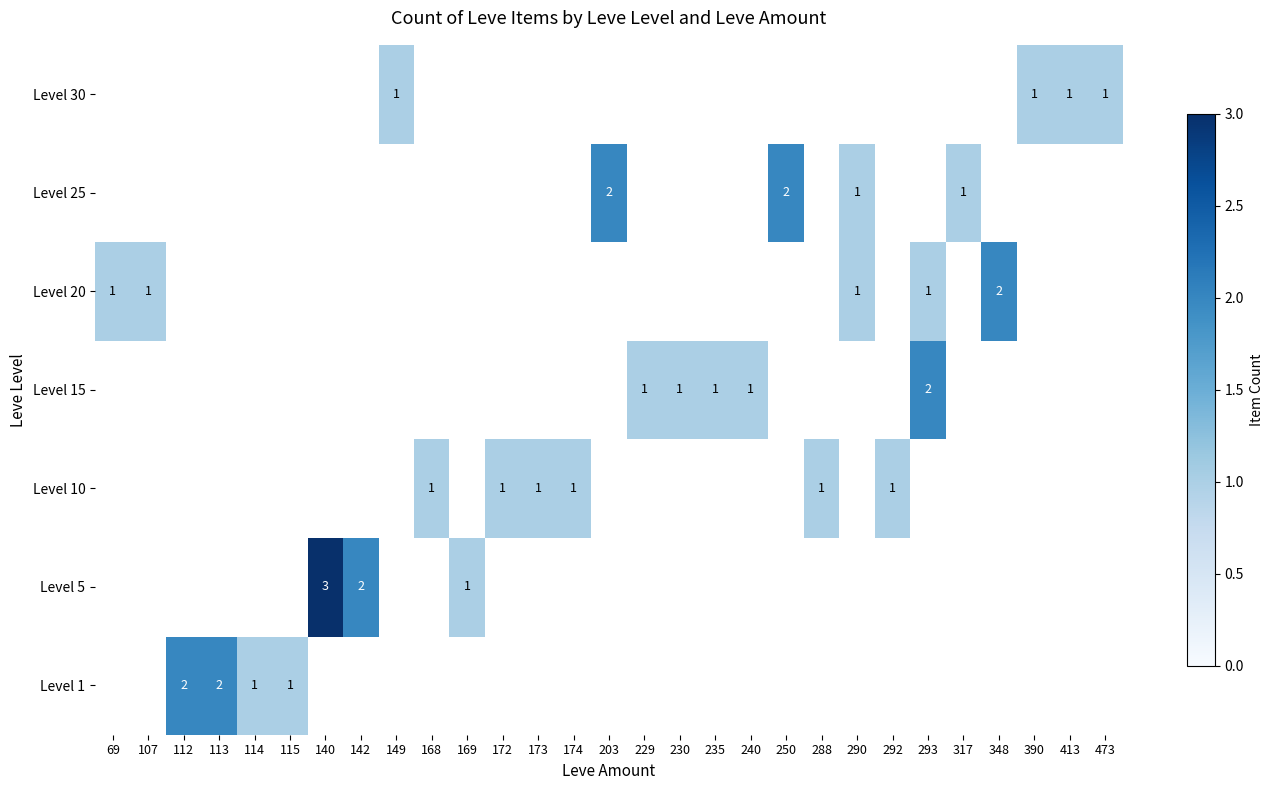

The value of Level 30 at 413 is 1. True or false?

True